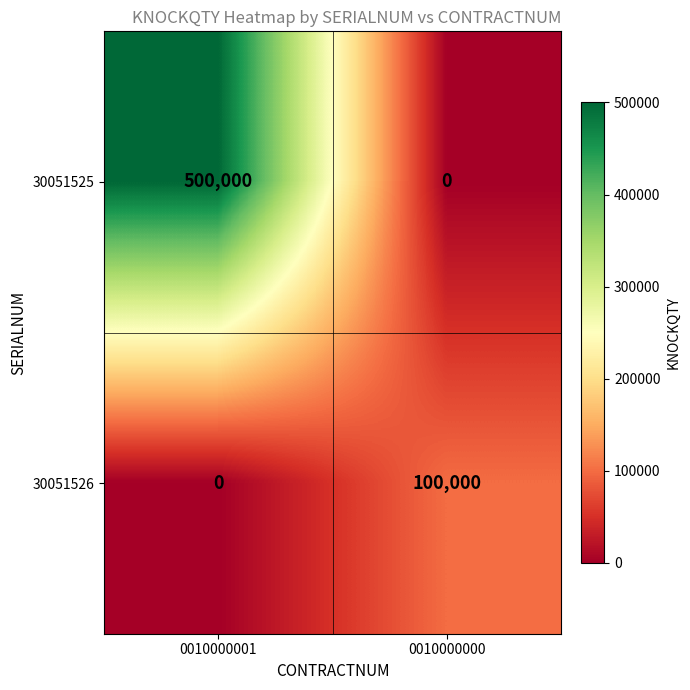

The value of 30051525 at 0010000001 is 213820. True or false?

False